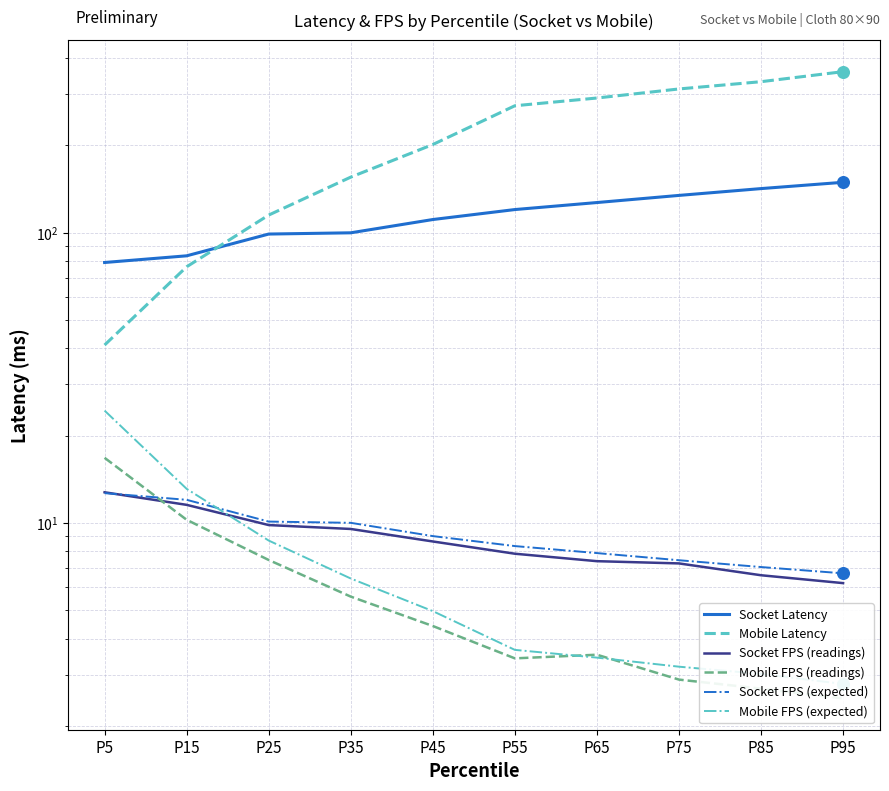

At how many categories does at least one series exceed 3?

10